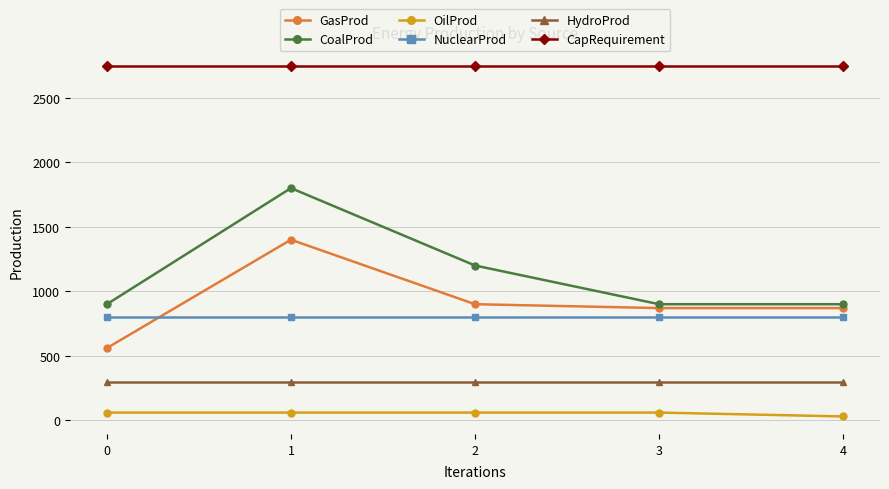

What is the total value across all series at 2?

6003